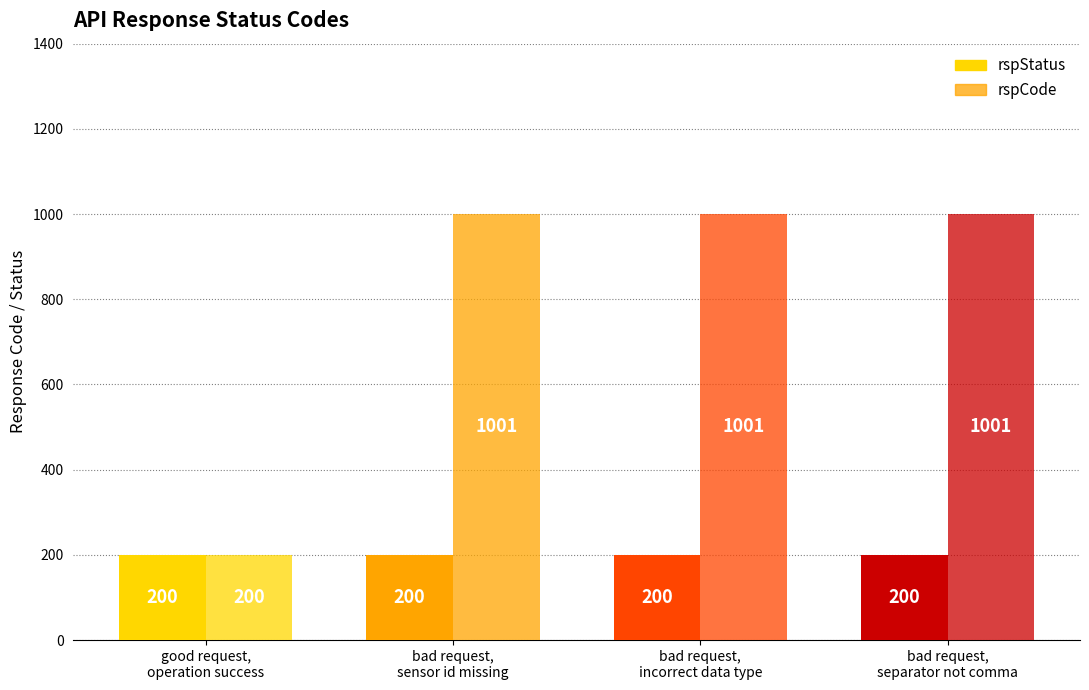

How many groups of bars are there?

4